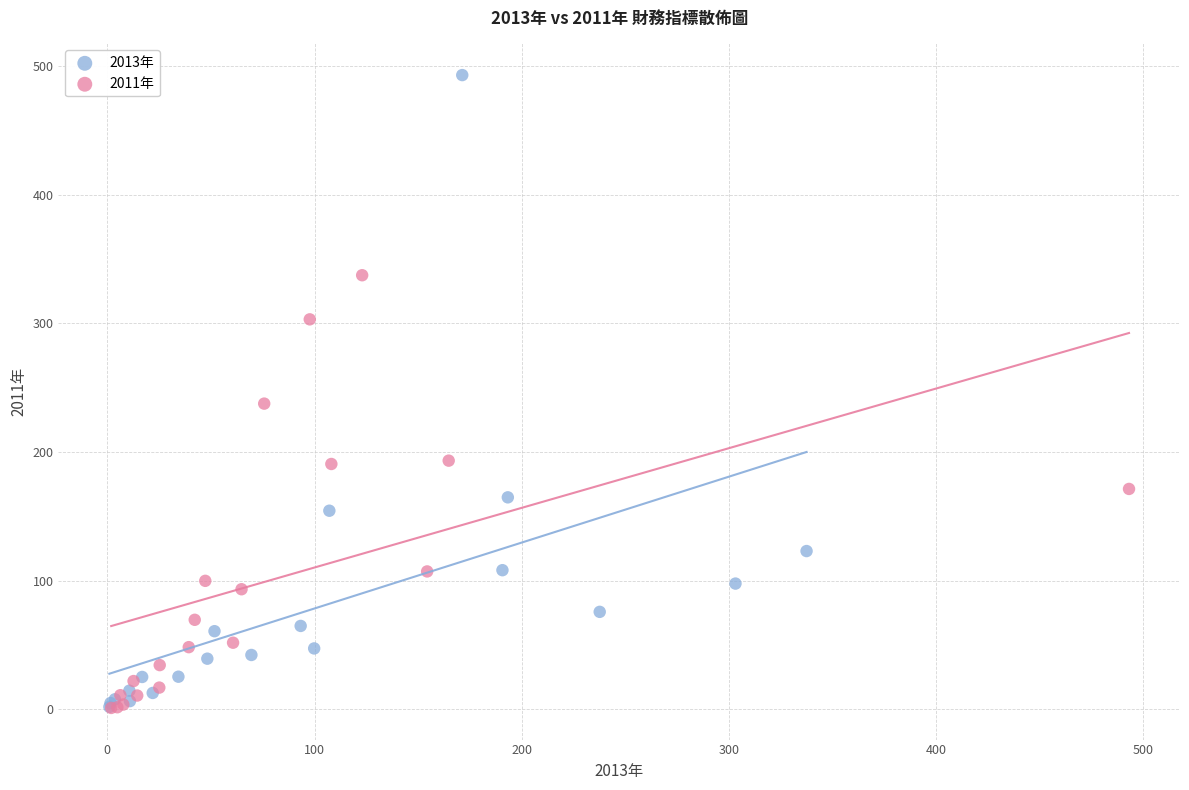

What are all the series names shown in the legend?

2013年, 2011年